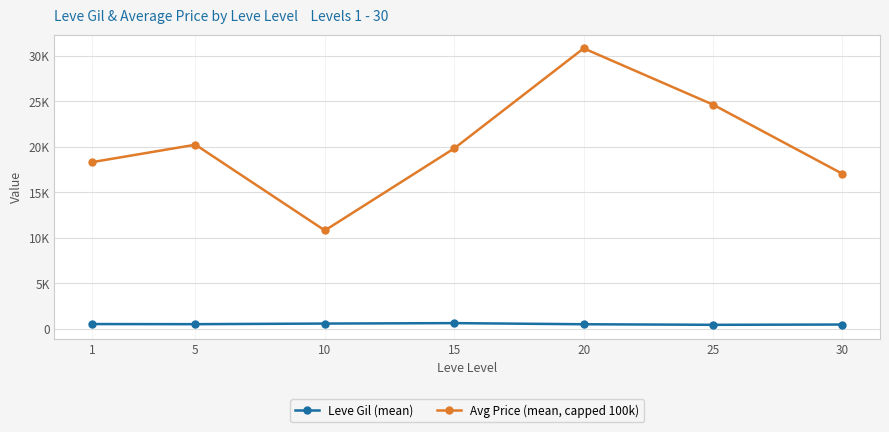

True or false: Avg Price (mean, capped 100k) and Leve Gil (mean) intersect in this chart.

False